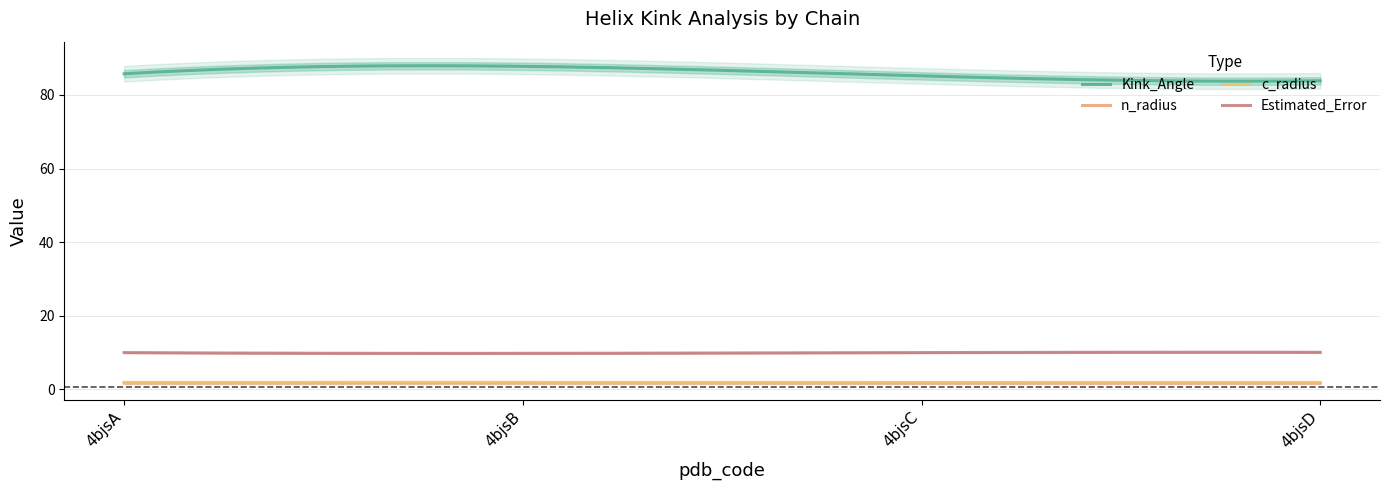

What is the total value across all series at 4bjsC?

99.7